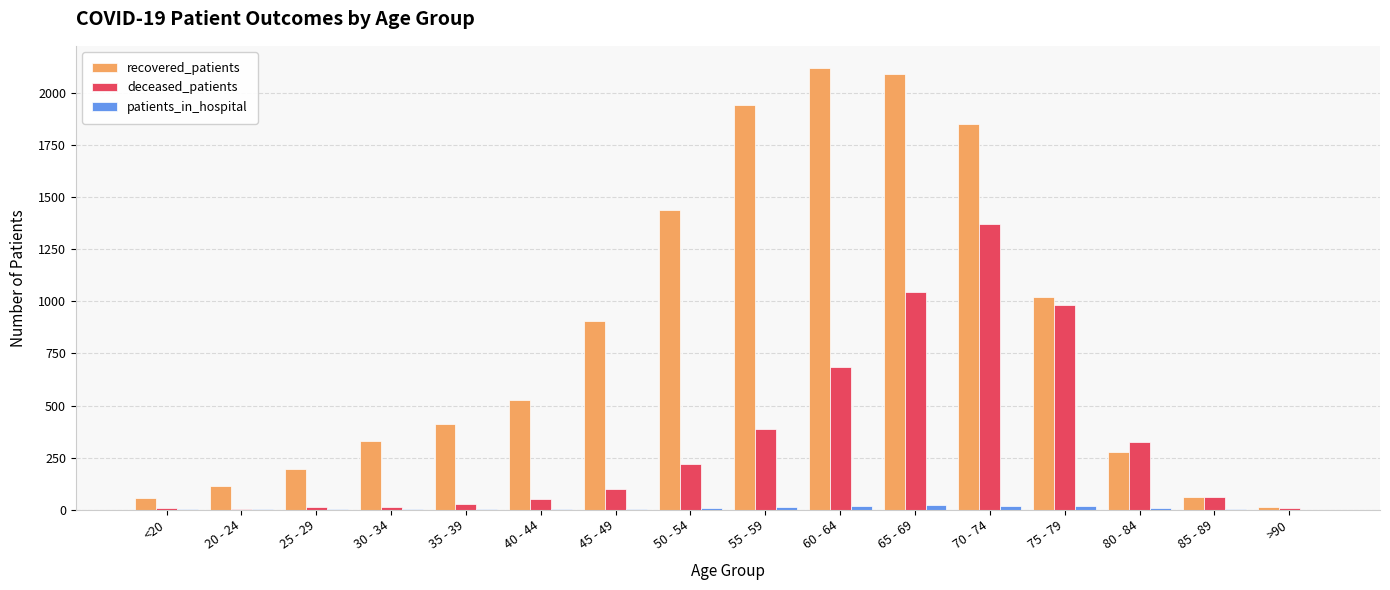

Which series has the largest total across all categories?

recovered_patients